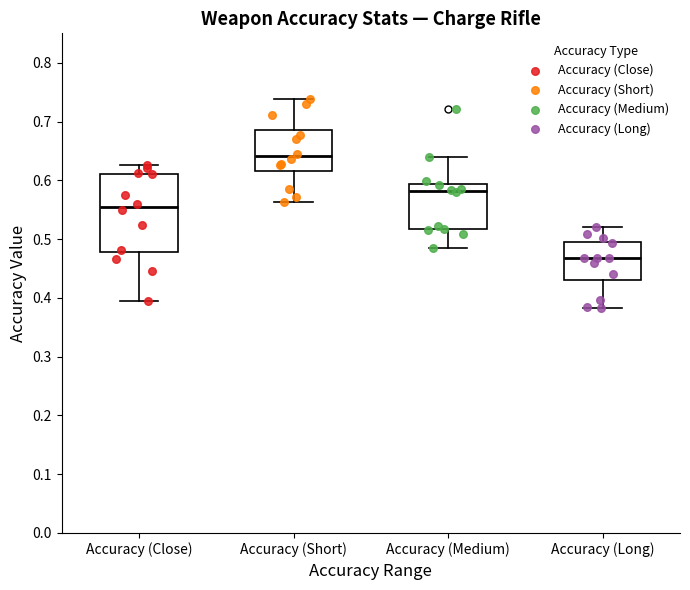

Which box is the tallest, from its lower edge to its upper edge?

Accuracy (Close)